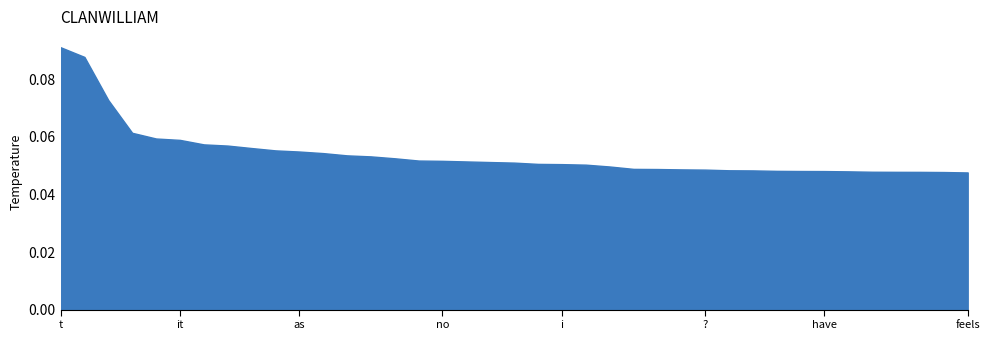

The 0.65-positive anchor score series shows 0.0 at 37. True or false?

False